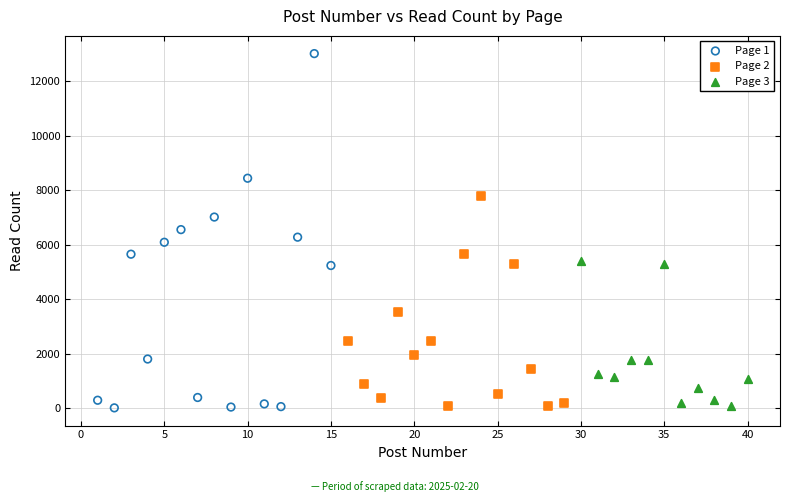

Which series reaches the maximum Y coordinate?

Page 1